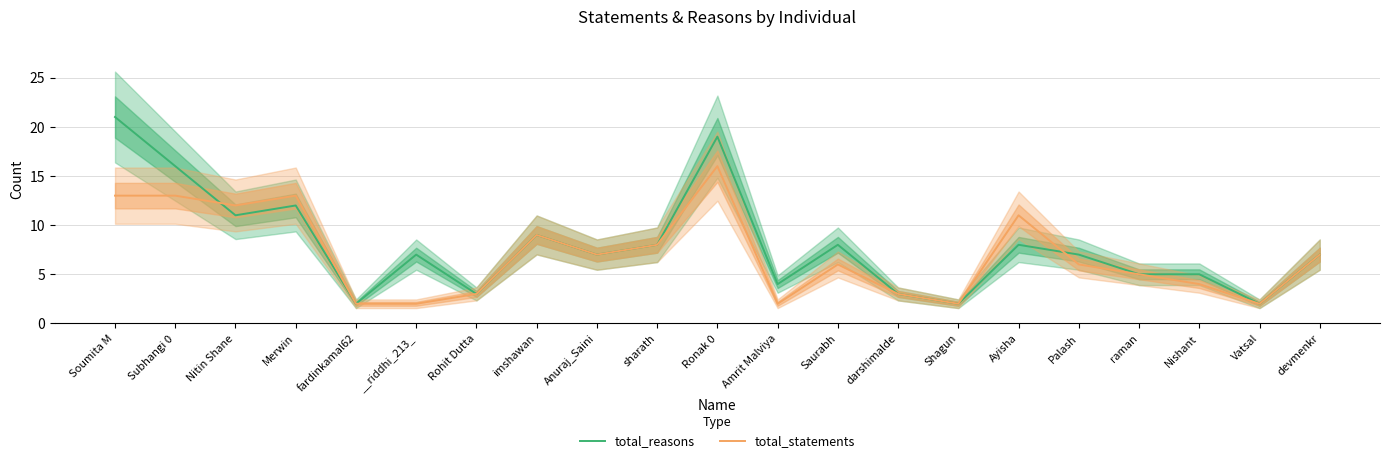

Reading left to right, extract all data points from this chart.

total_reasons: Soumita M=21	Subhangi 0=16	Nitin Shane=11	Merwin=12	fardinkamal62=2	__riddhi_213_=7	Rohit Dutta=3	imshawan=9	Anuraj_Saini=7	sharath=8	Ronak 0=19	Amrit Malviya=4	Saurabh=8	darshimalde=3	Shagun=2	Ayisha=8	Palash=7	raman=5	Nishant=5	Vatsal=2	devmenkr=7
total_statements: Soumita M=13	Subhangi 0=13	Nitin Shane=12	Merwin=13	fardinkamal62=2	__riddhi_213_=2	Rohit Dutta=3	imshawan=9	Anuraj_Saini=7	sharath=8	Ronak 0=16	Amrit Malviya=2	Saurabh=6	darshimalde=3	Shagun=2	Ayisha=11	Palash=6	raman=5	Nishant=4	Vatsal=2	devmenkr=7